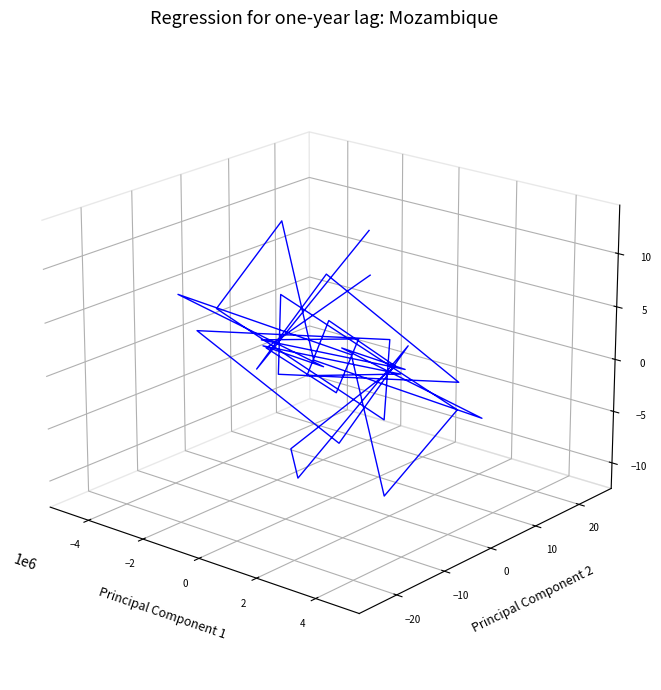

How many categories are shown in the chart?

34